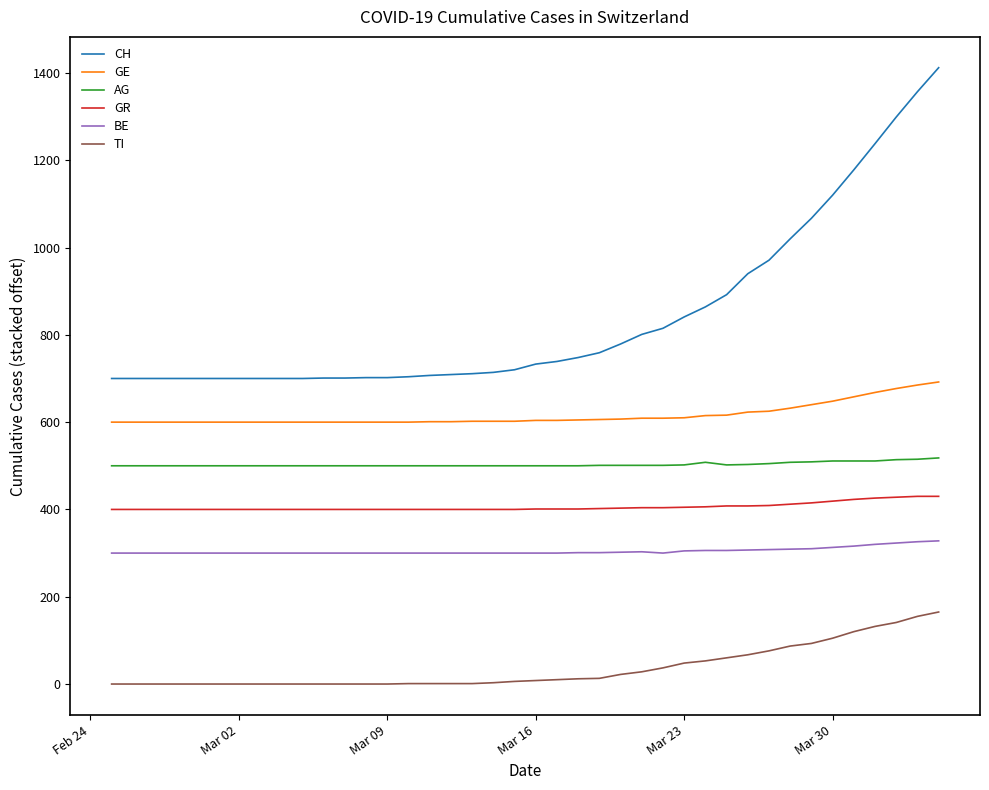

What is the highest value of the AG series?

518